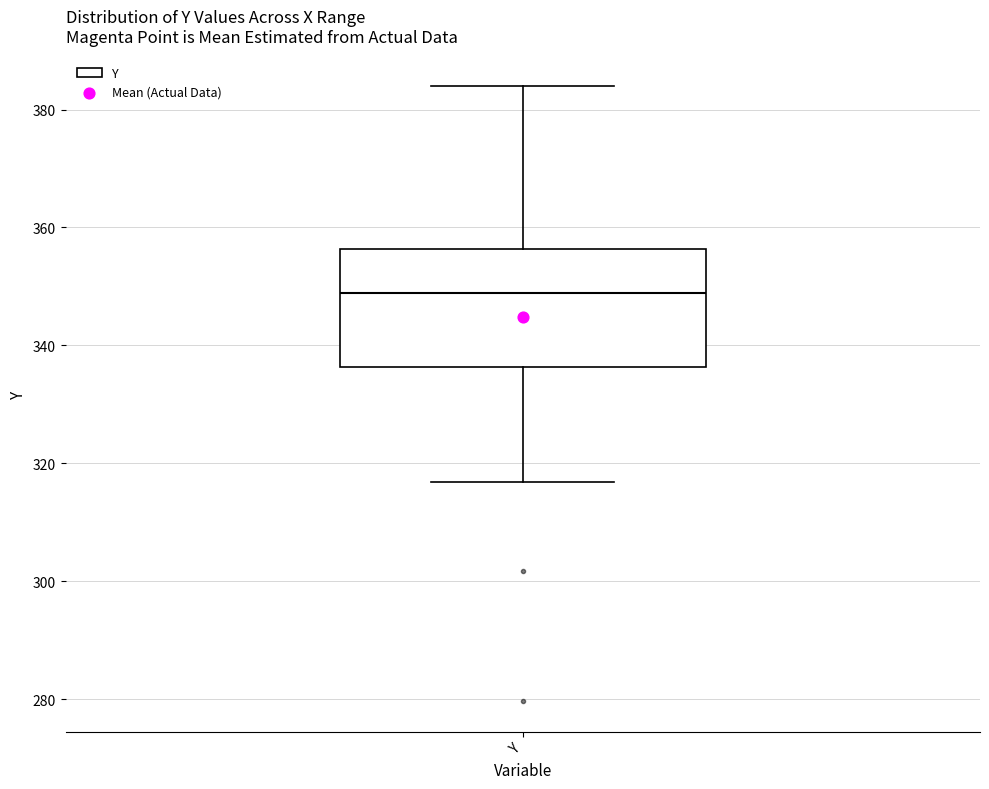

Where is the lower edge of the box for Y on the y-axis? The values are not printed on the chart, so give them approximately, as read against the axis.

336